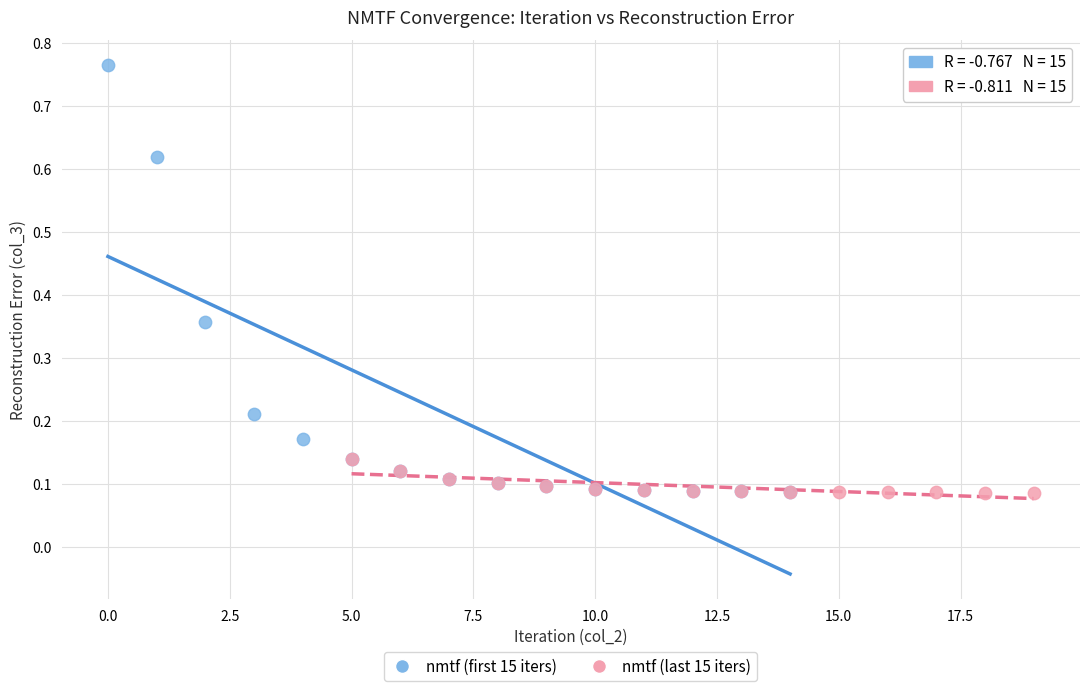

Which series has the largest Y range (max minus min)?

nmtf (first 15 iters)